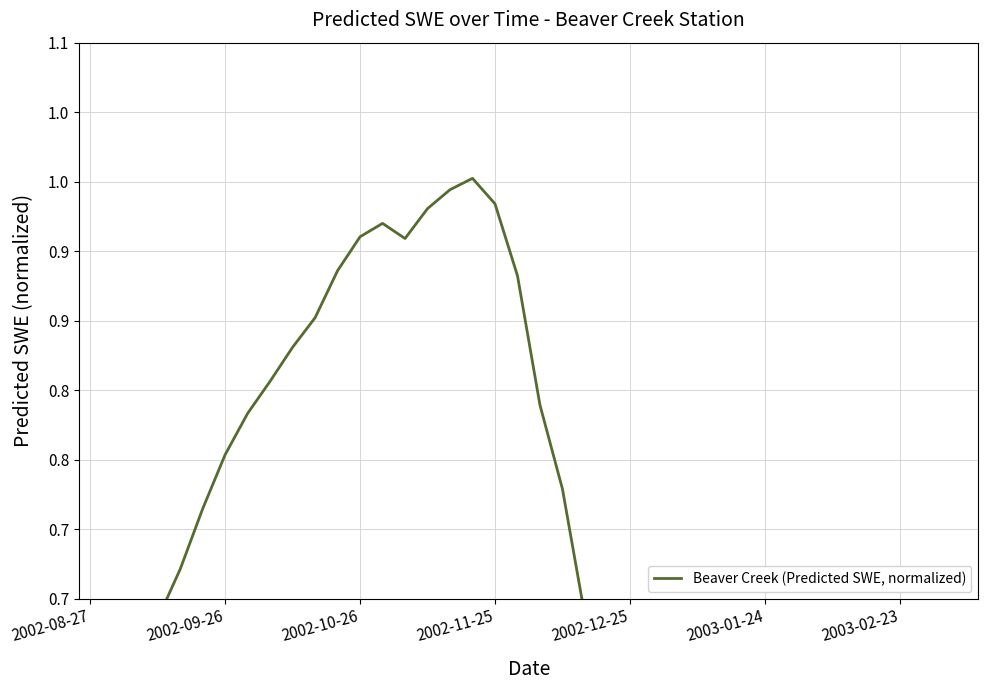

Reading left to right, what are all the values shown in this chart?

0.5	0.6	0.6	0.6	0.7	0.7	0.8	0.8	0.8	0.8	0.9	0.9	0.9	0.9	0.9	0.9	0.9	1.0	0.9	0.9	0.8	0.7	0.6	0.5	0.4	0.3	0.2	0.1	0.1	0.0	0.0	0.0	0.0	0.0	0.0	0.0	0.0	0.0	0.0	0.0